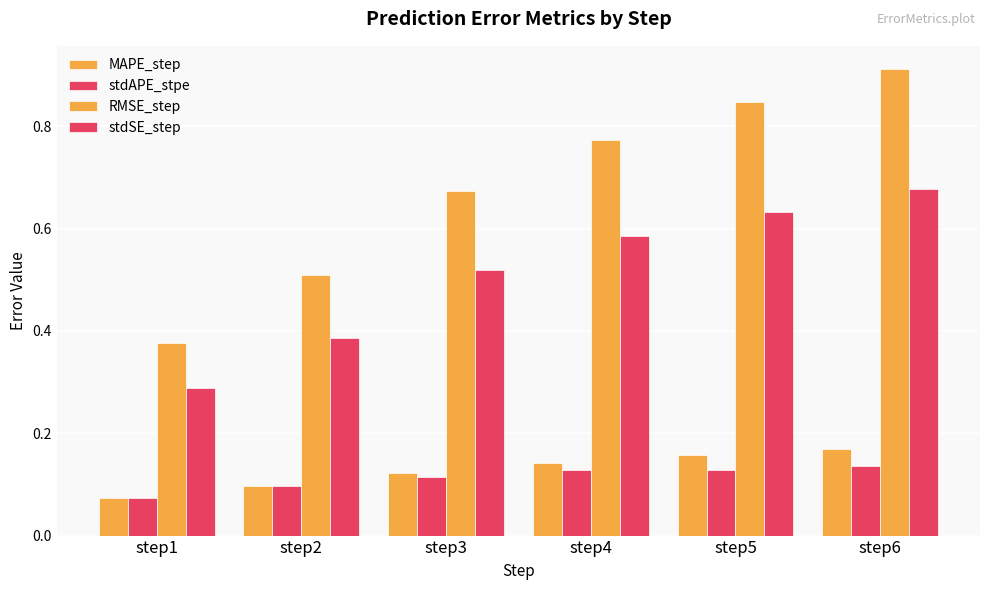

How many categories are shown in the chart?

6